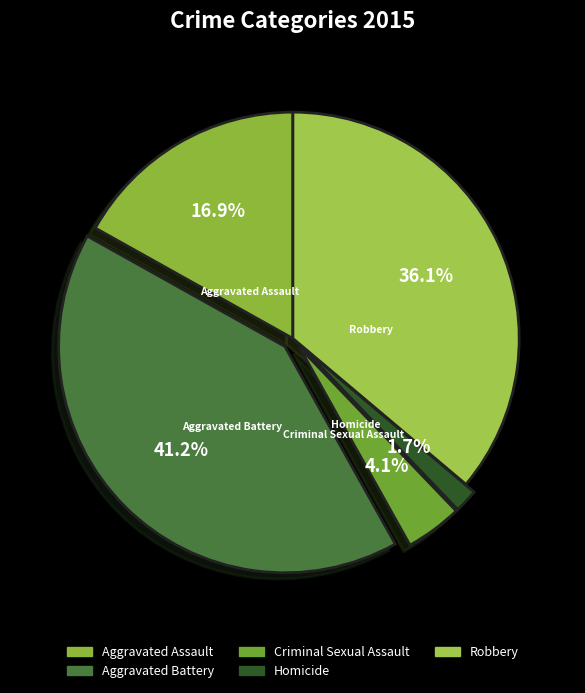

What is the largest slice in the pie chart?

Aggravated Battery